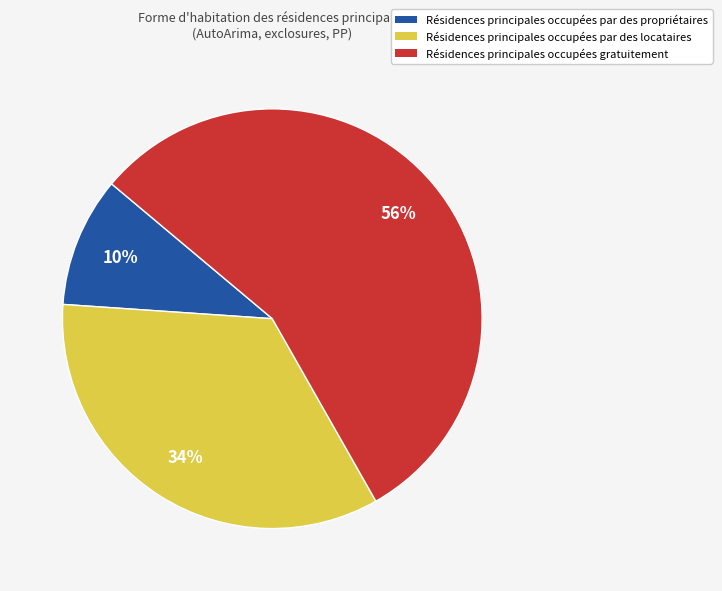

To the nearest percent, what percentage of the pie is Résidences principales occupées gratuitement?

56%